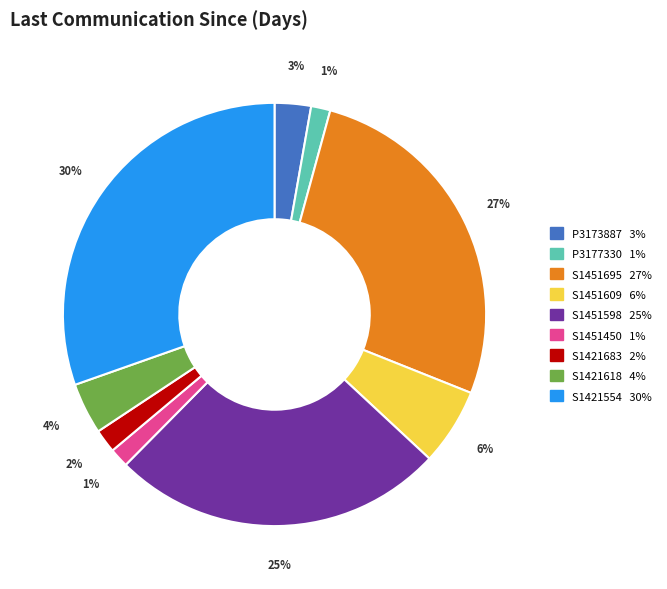

To the nearest percent, what is the average slice percentage?

11%